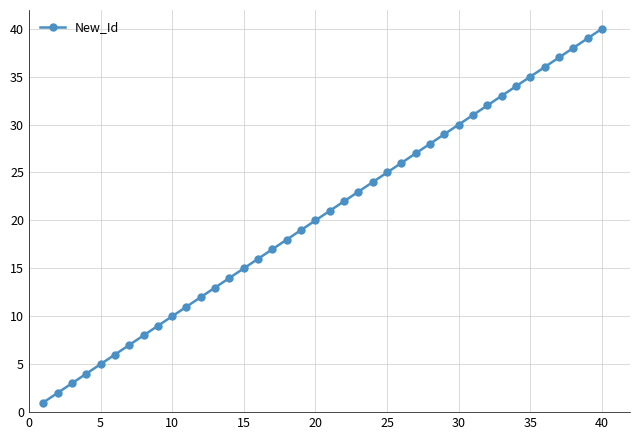

How many data points are less than 21?

20